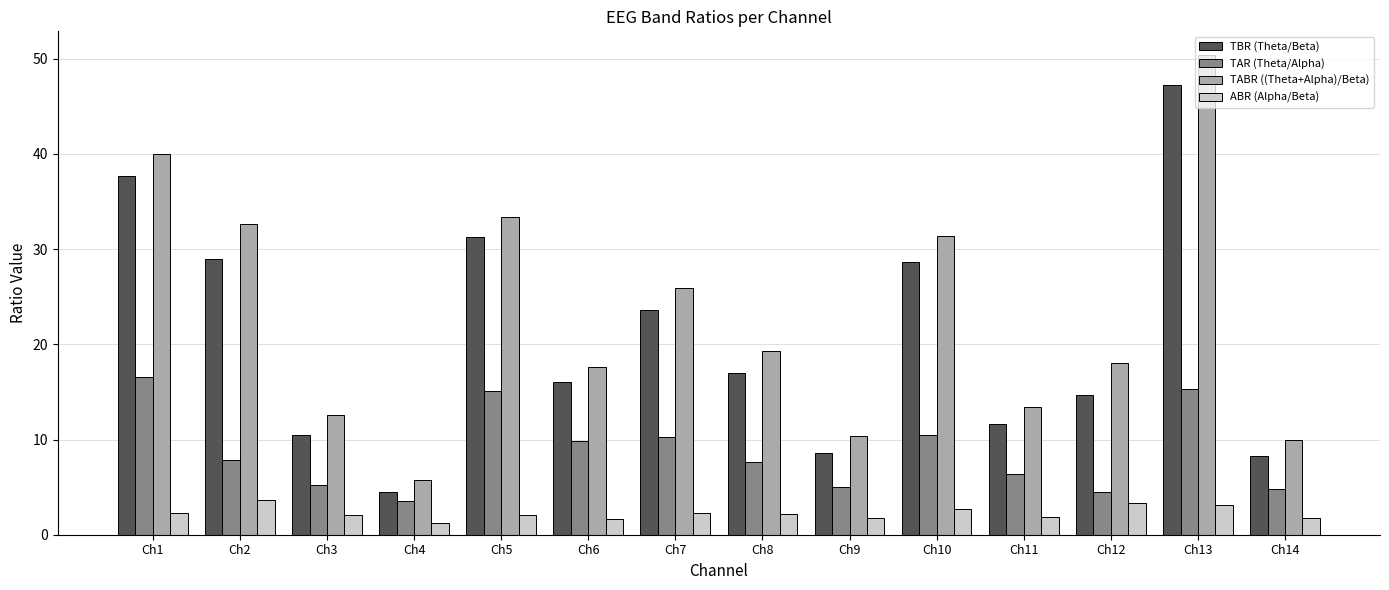

What is the total value across all series at Ch8?

46.2